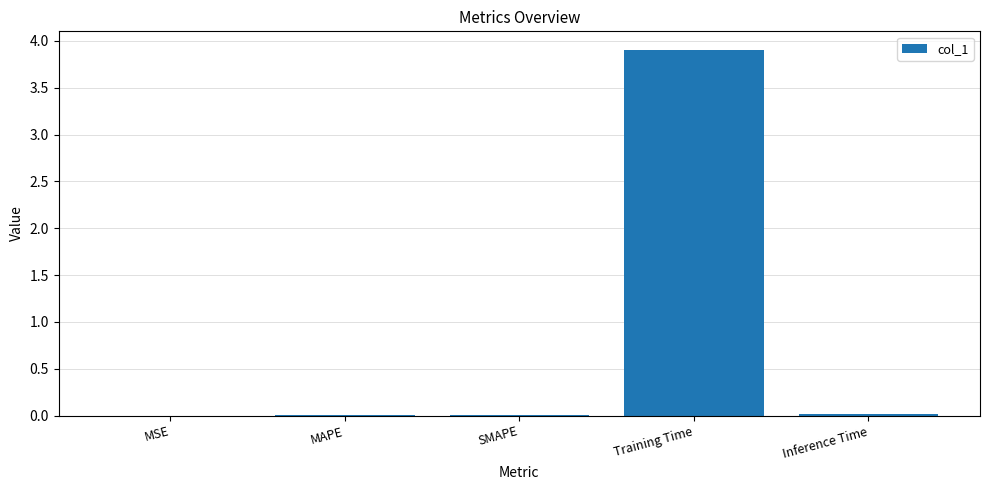

Does the chart contain stacked bars?

No